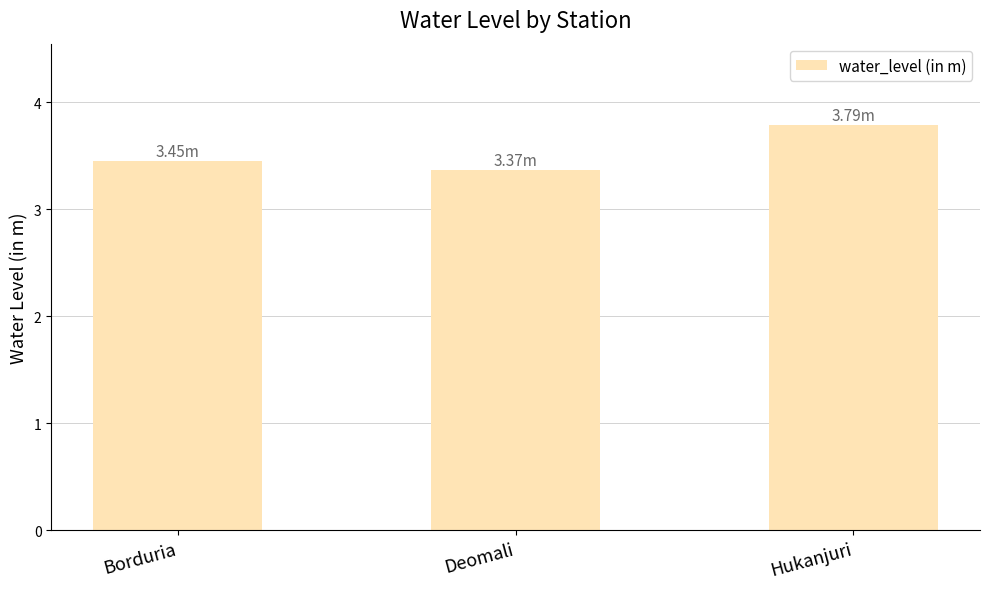

What is the greatest value displayed?

3.8